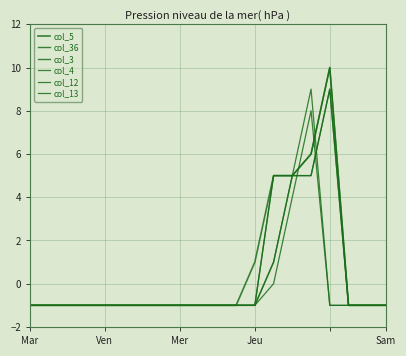

Is this an area chart (filled region under the line)?

No